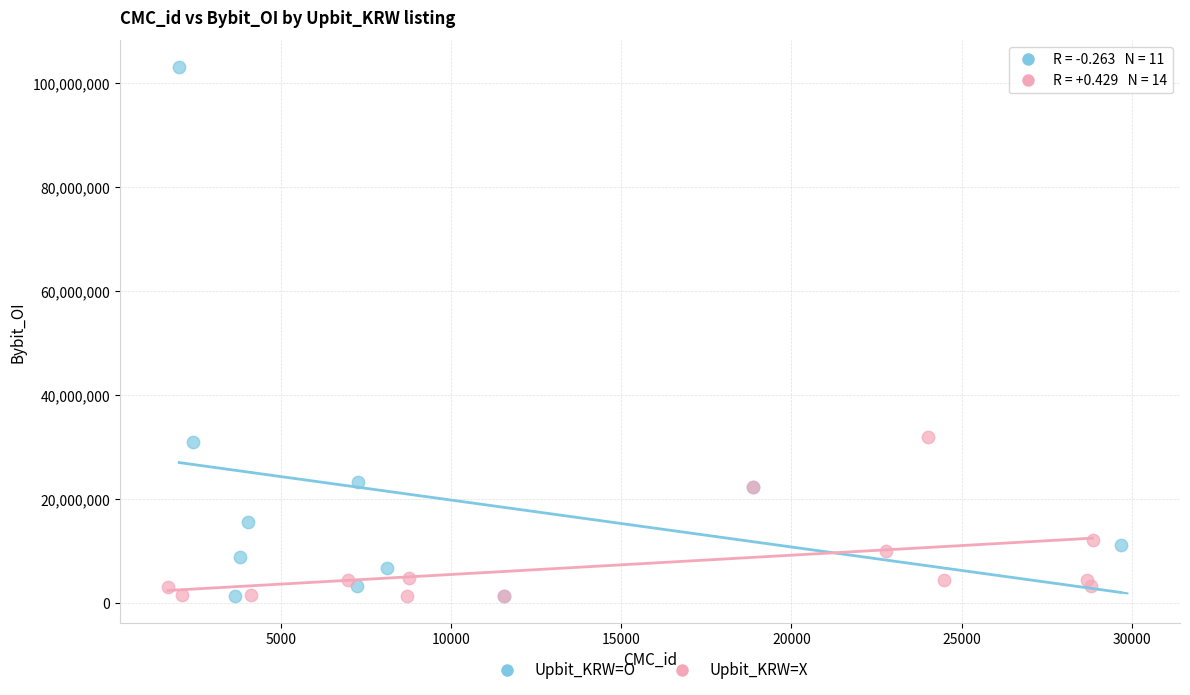

Which series contains the highest Y value?

Upbit_KRW=O